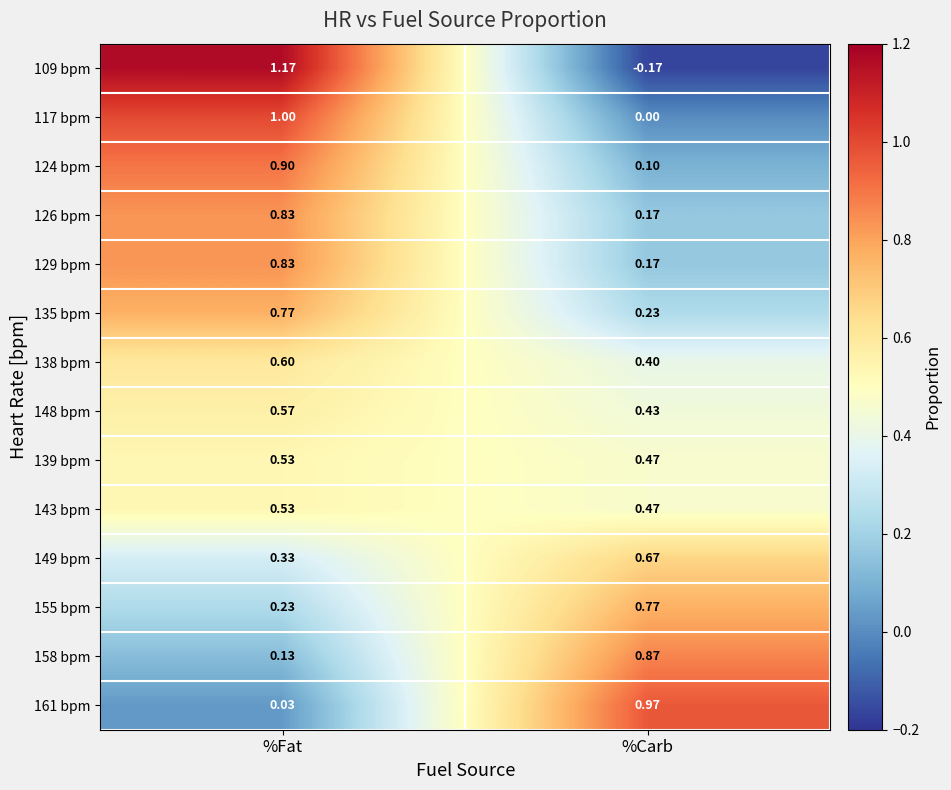

At which label is 138 bpm closest to 0?

%Carb